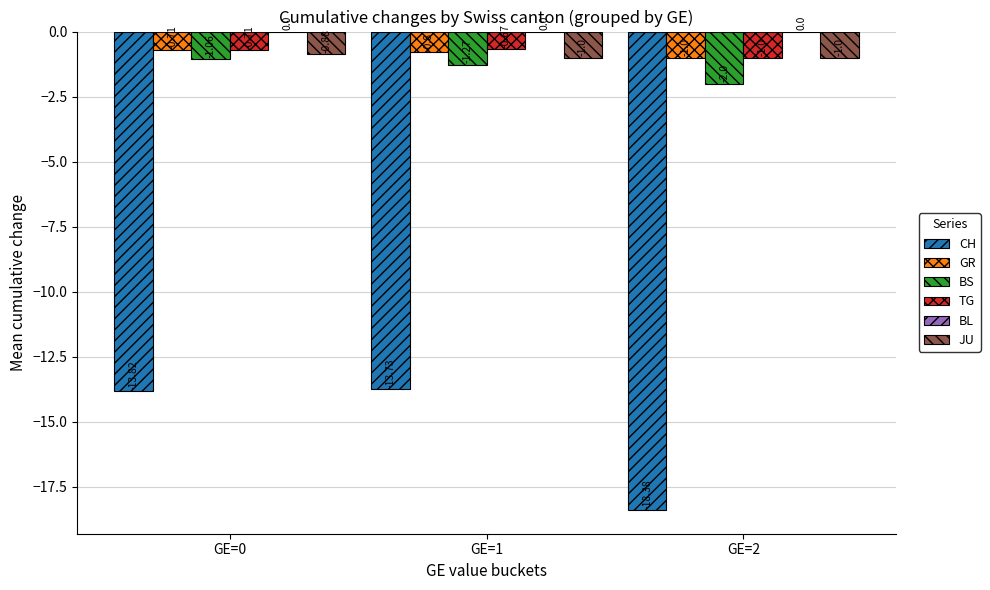

What is the value of the GR bar at the 2nd from the left?

-0.8